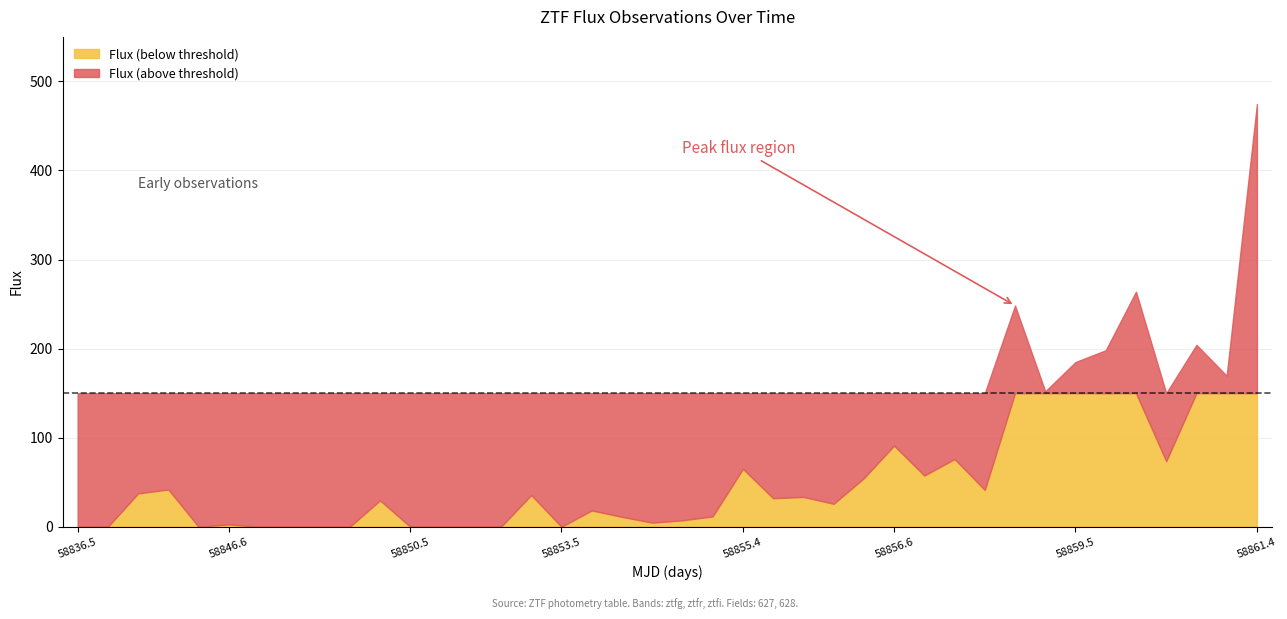

List the labels in order of flux_below value, smallest first.

0, 1, 4, 6, 7, 8, 9, 11, 12, 13, 14, 16, 5, 19, 20, 18, 21, 17, 25, 10, 23, 24, 15, 2, 30, 3, 26, 28, 22, 36, 29, 27, 32, 38, 33, 34, 37, 31, 35, 39